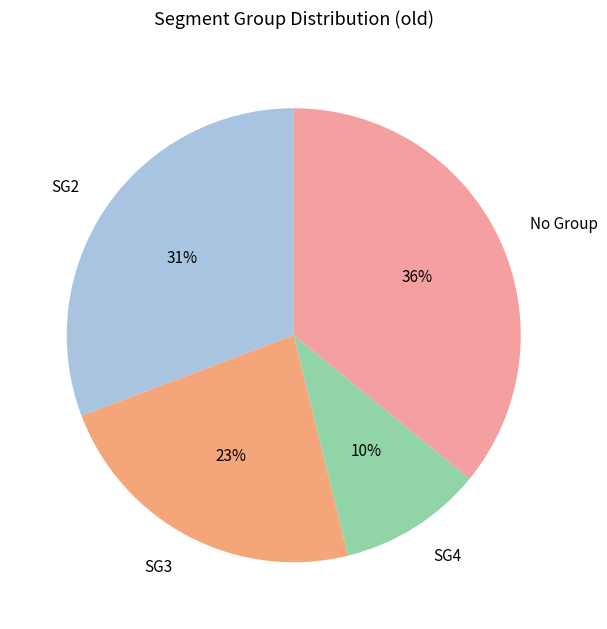

What is the largest slice in the pie chart?

No Group